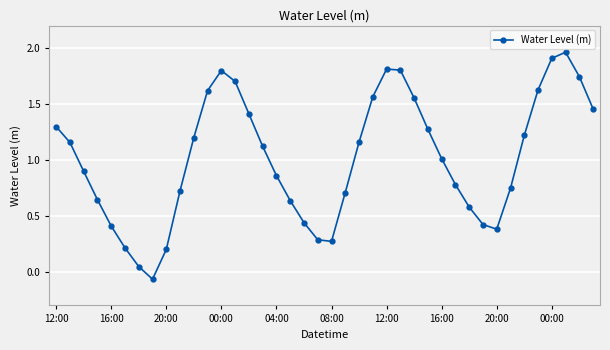

True or false: there are more than 2 points higher than both neighbors.

True